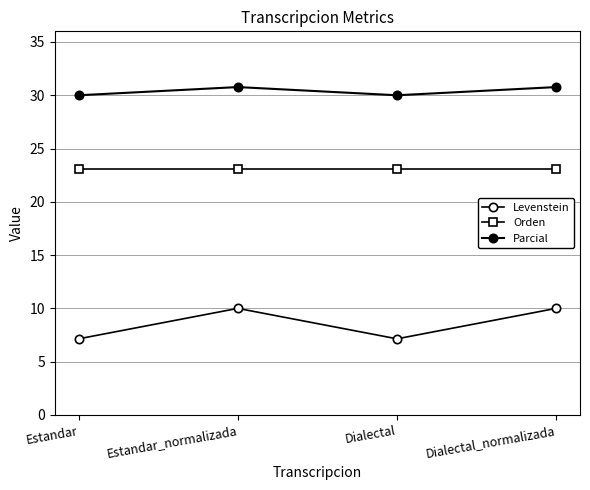

What is the maximum value shown in the chart?

30.8